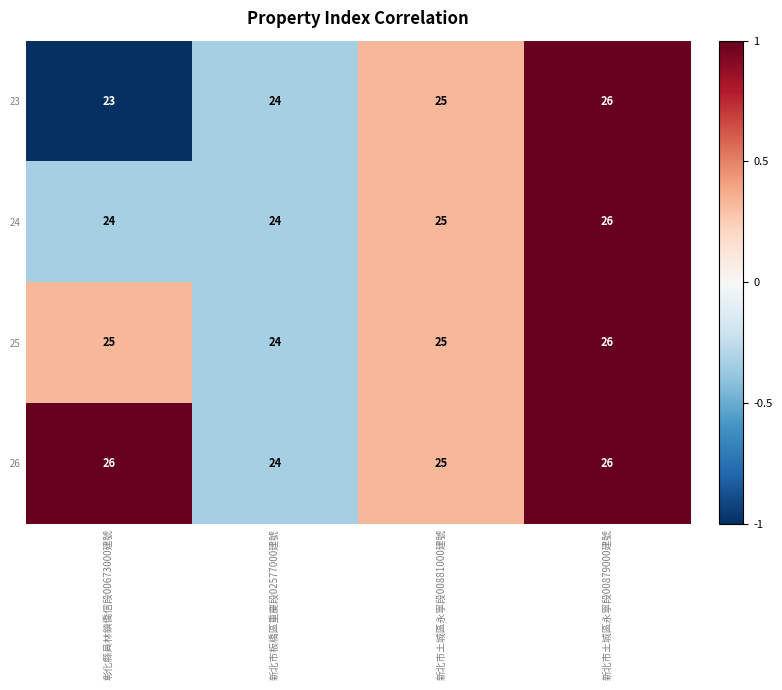

Is it true that 23 equals 26 at 新北市土城區永寧段00879000建號?

True